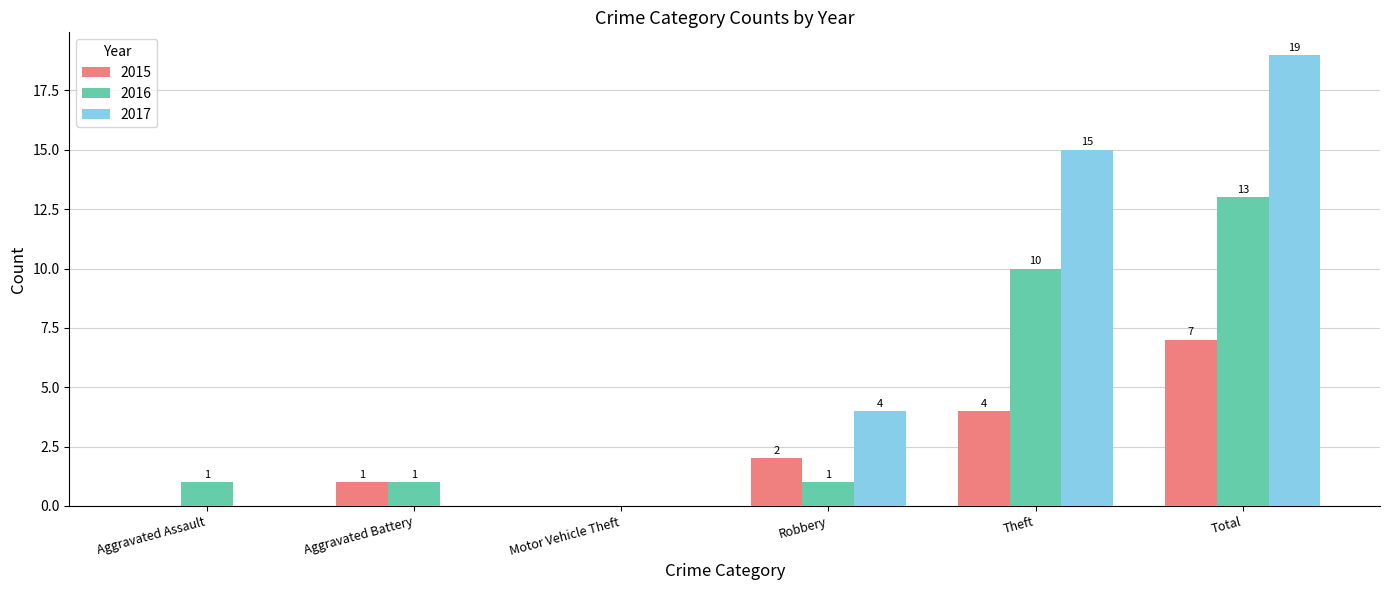

At which category is the sum across all series the highest?

Total